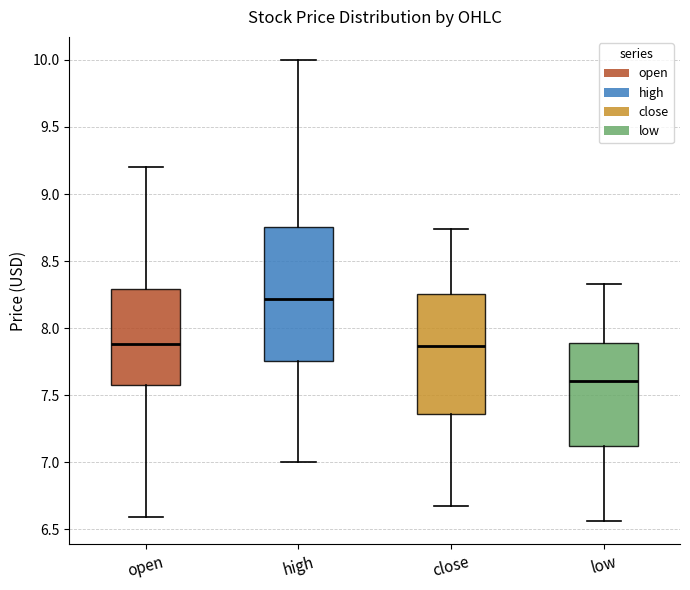

Where does the lower whisker of the box for high end on the y-axis? The values are not printed on the chart, so give them approximately, as read against the axis.

7.00